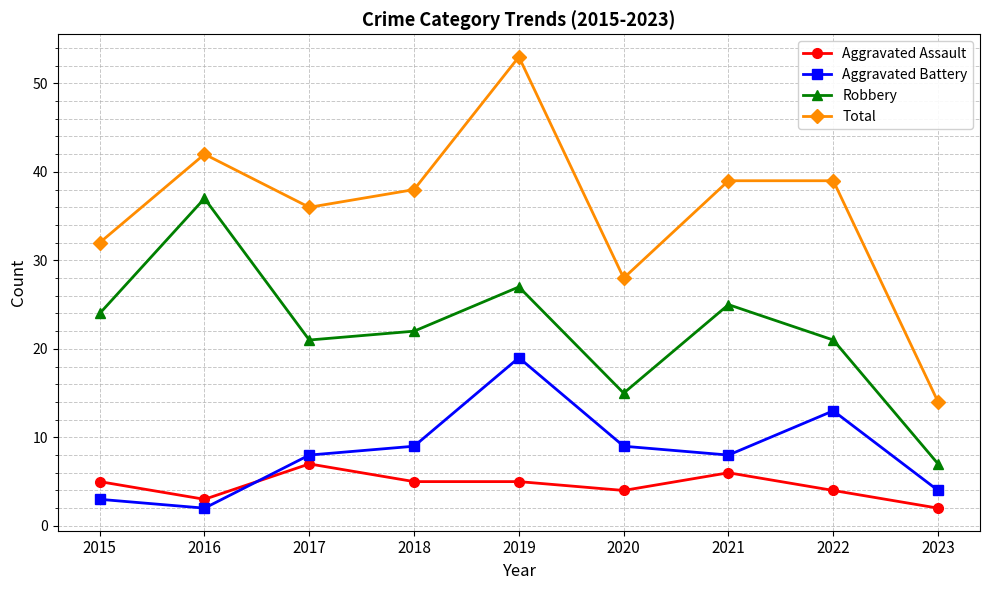

True or false: Aggravated Battery and Robbery intersect in this chart.

False